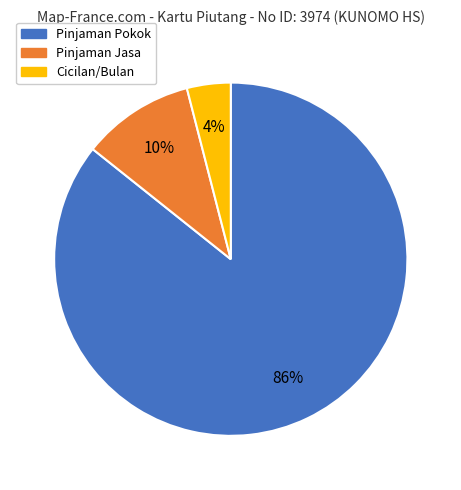

The Pinjaman Jasa slice represents 16% of the pie. True or false?

False